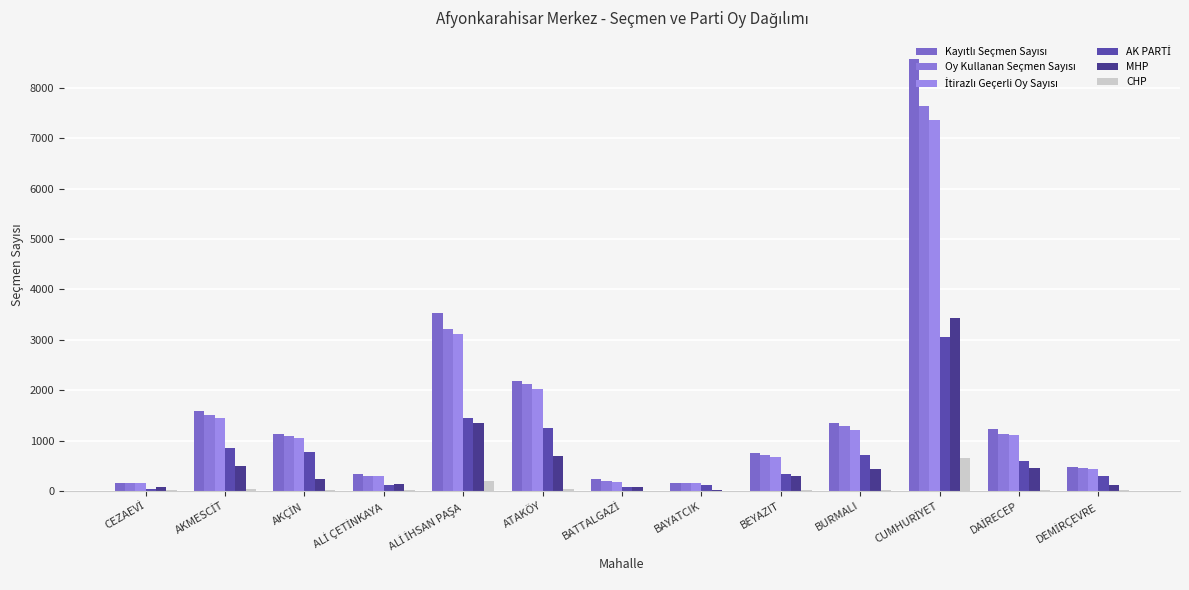

How many series are shown in this chart?

6